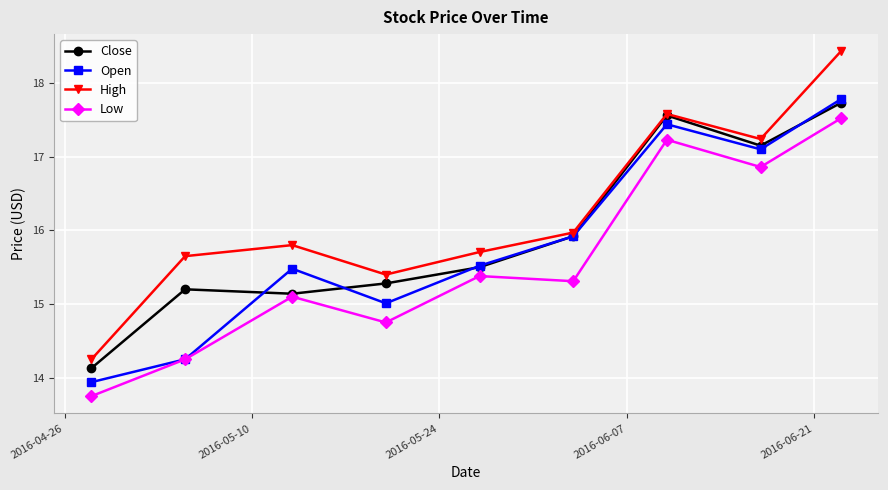

What is the minimum value shown in the chart?

13.8